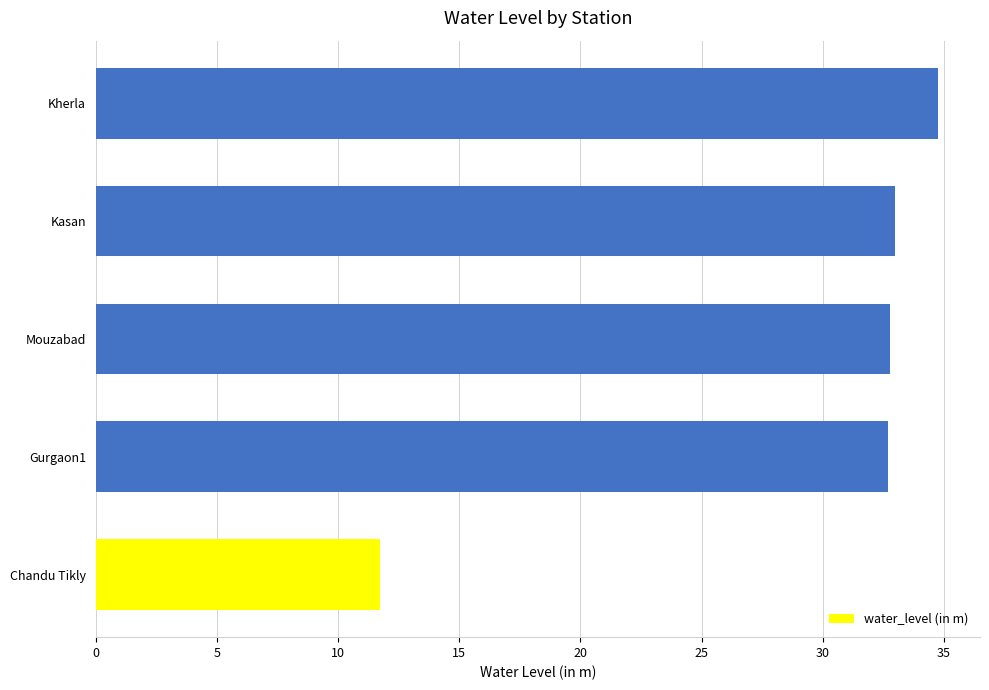

What is the sum of all values?

144.9